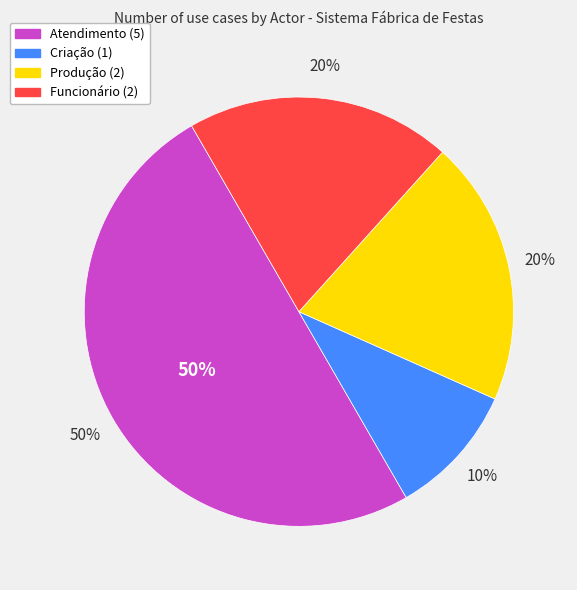

True or false: Atendimento accounts for 50% of the total.

True